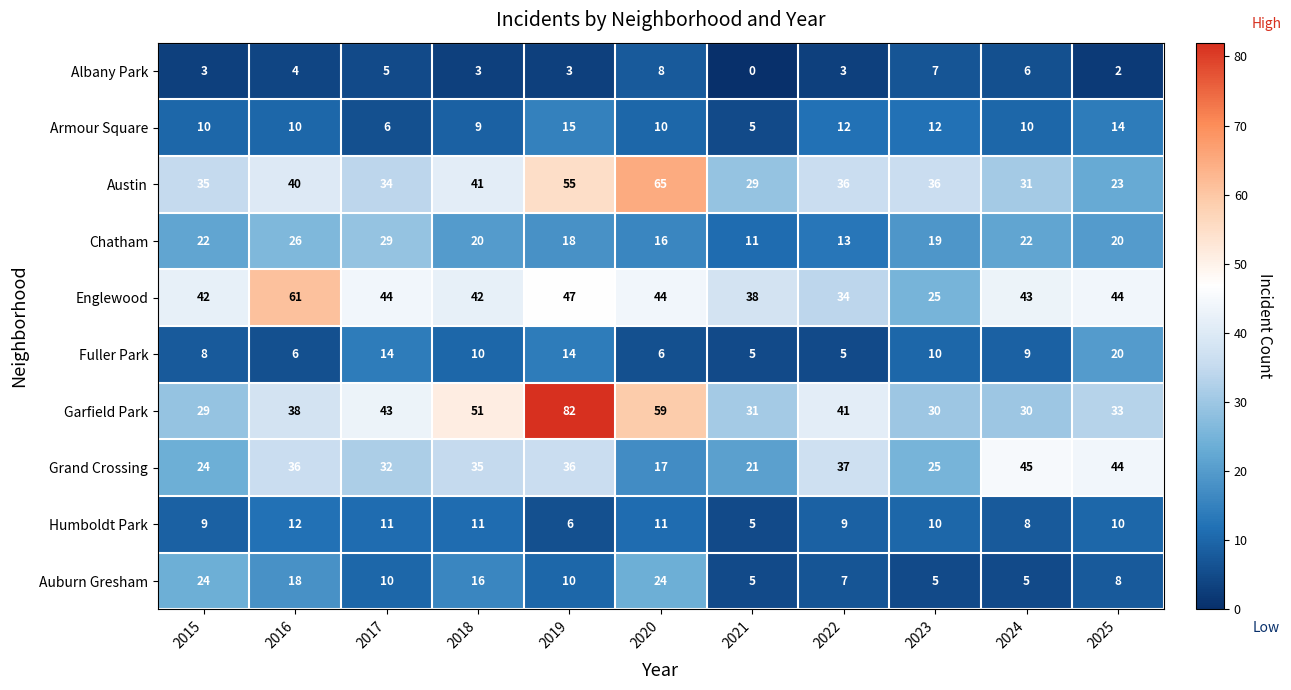

At 2017, list the series in order from largest to smallest.

Englewood, Garfield Park, Austin, Grand Crossing, Chatham, Fuller Park, Humboldt Park, Auburn Gresham, Armour Square, Albany Park